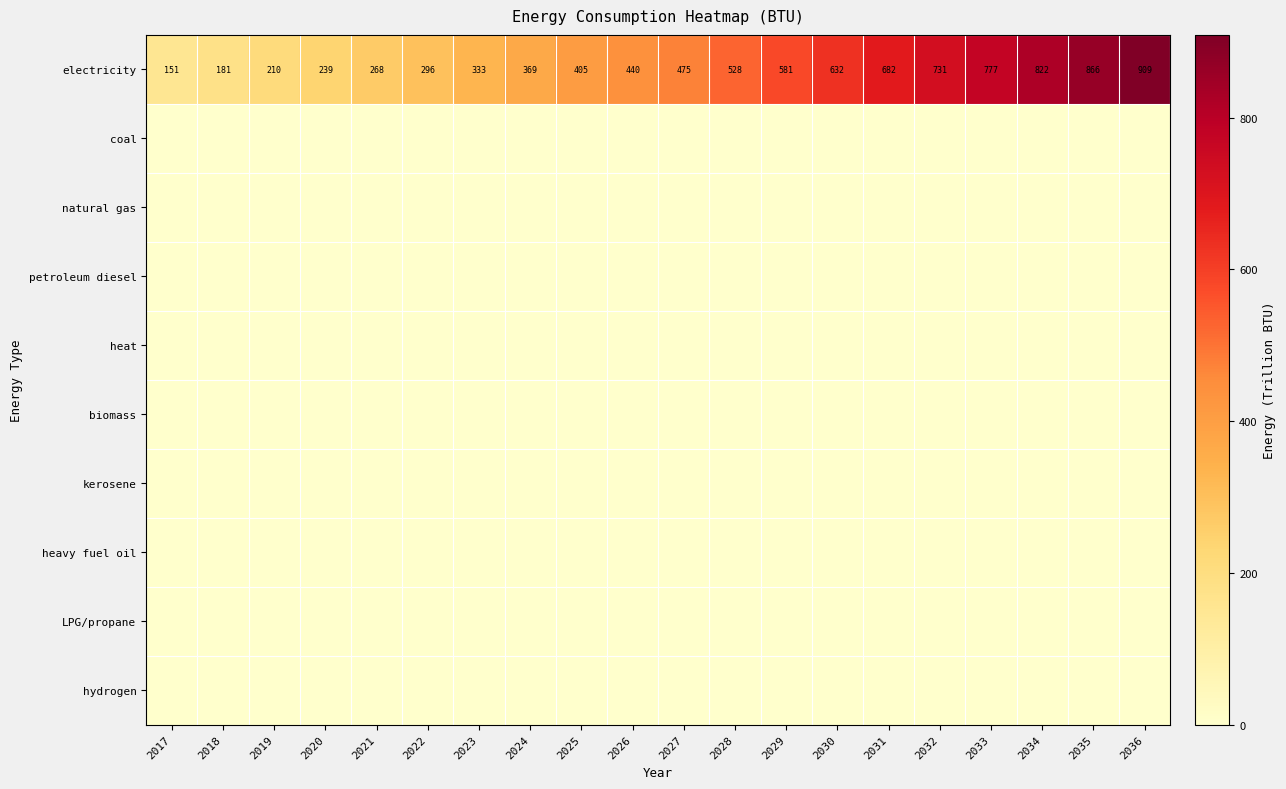

What is the difference between the highest and lowest values at 2022?

295.6